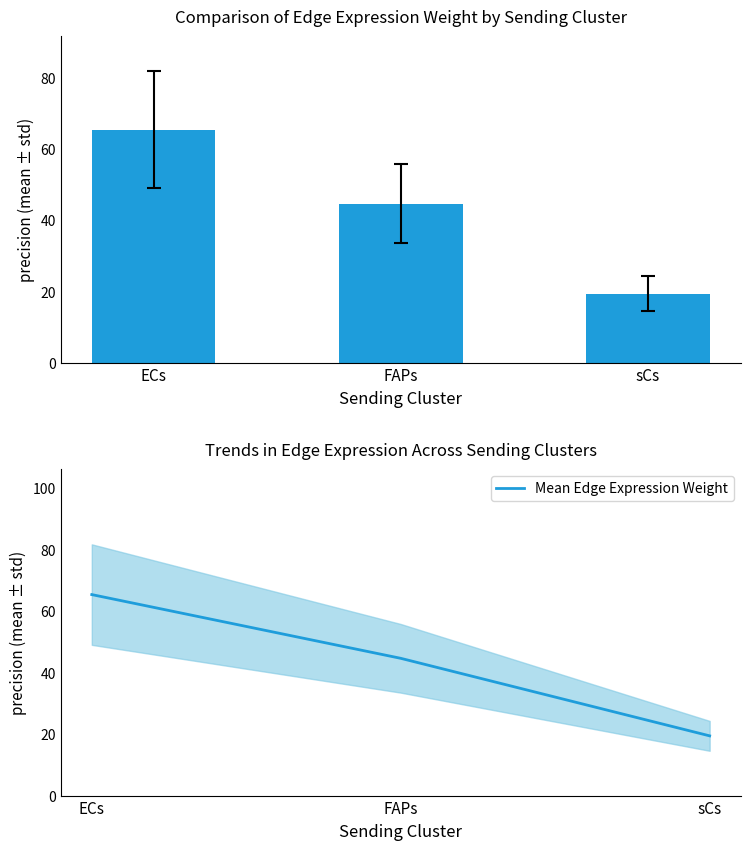

The value of Mean Edge Expression Weight at sCs is 10.4. True or false?

False